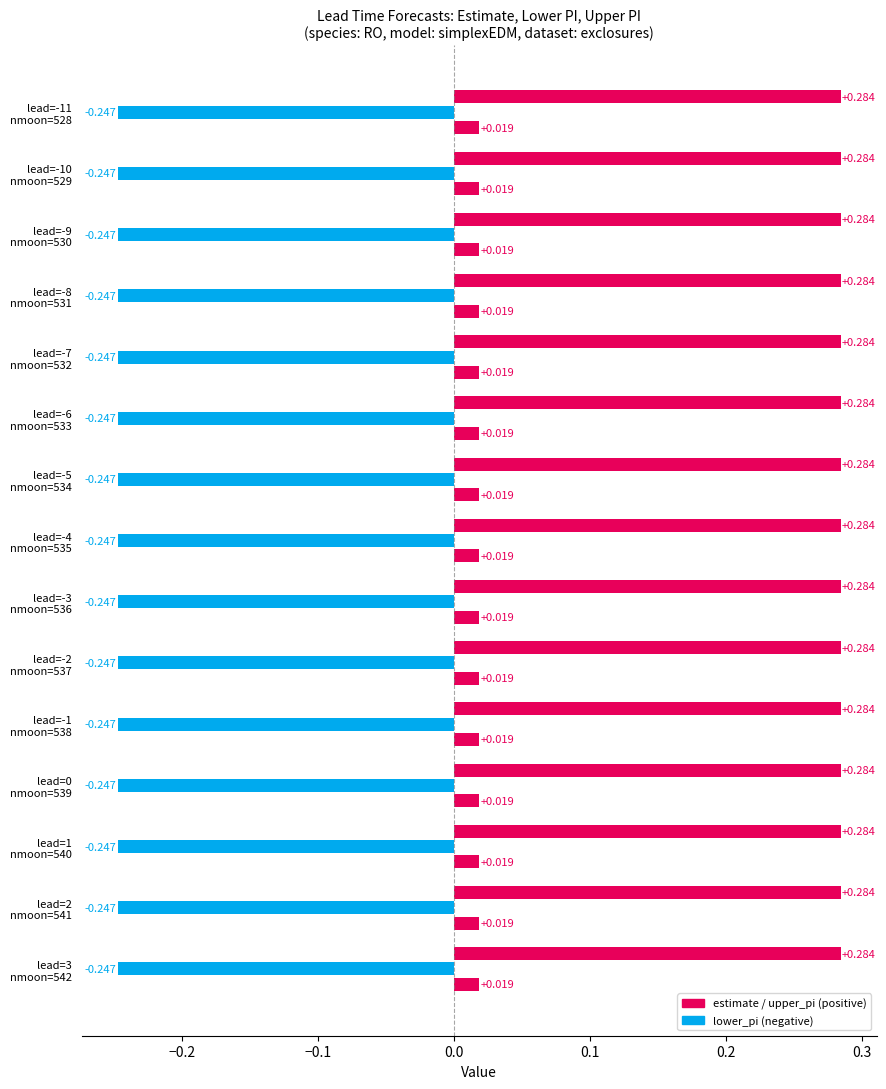

What are all the series names shown in the legend?

estimate, lower_pi, upper_pi